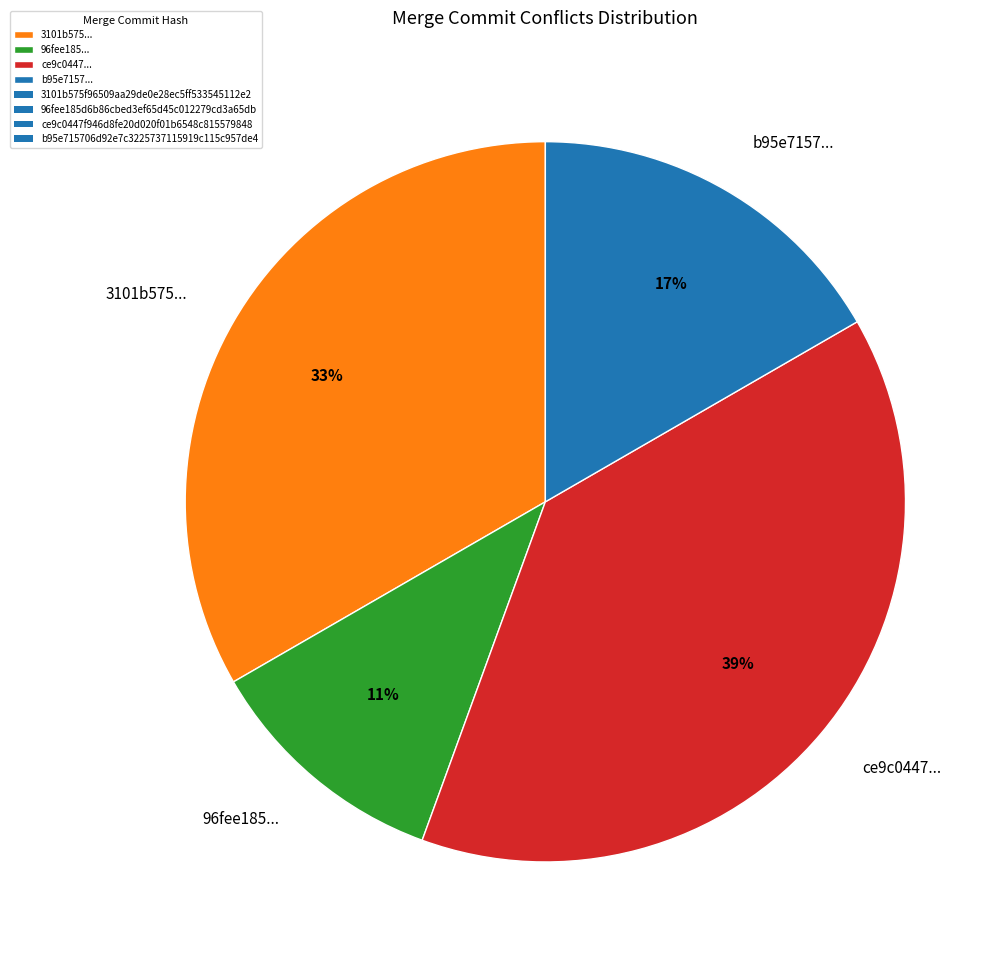

Is there a majority slice in this chart?

No